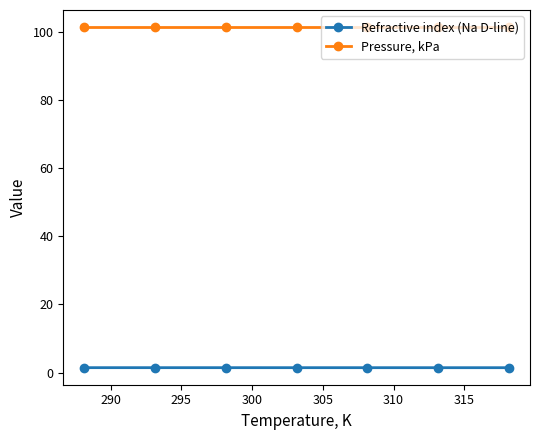

True or false: Refractive index (Na D-line) and Pressure, kPa intersect in this chart.

False